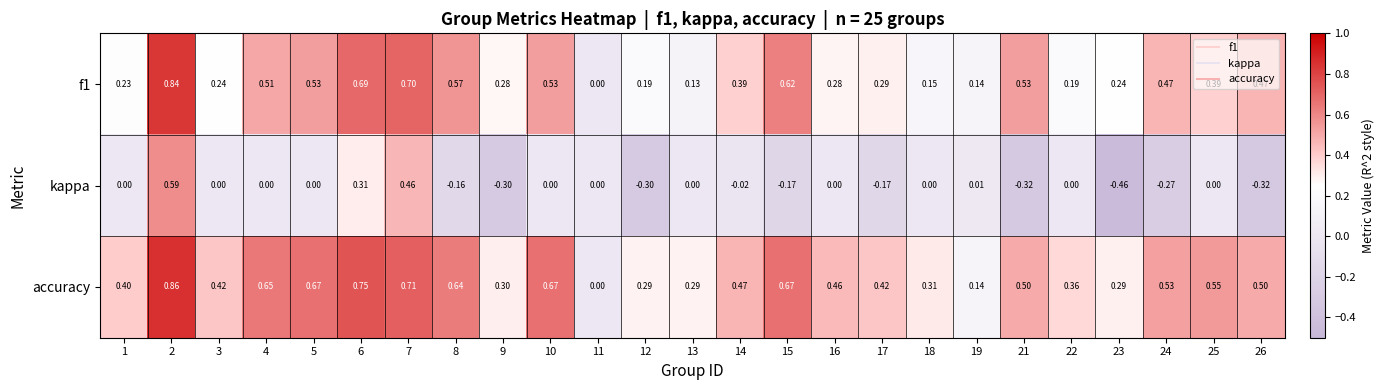

Between 4 and 19, which series saw the biggest shift?

accuracy